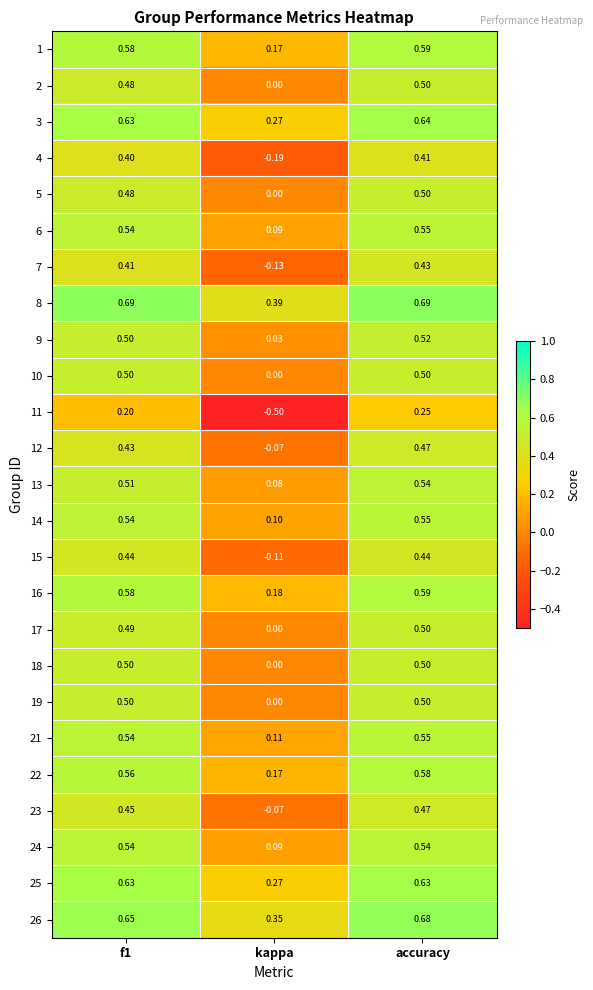

Which category has the lowest value in the 6 series?

kappa